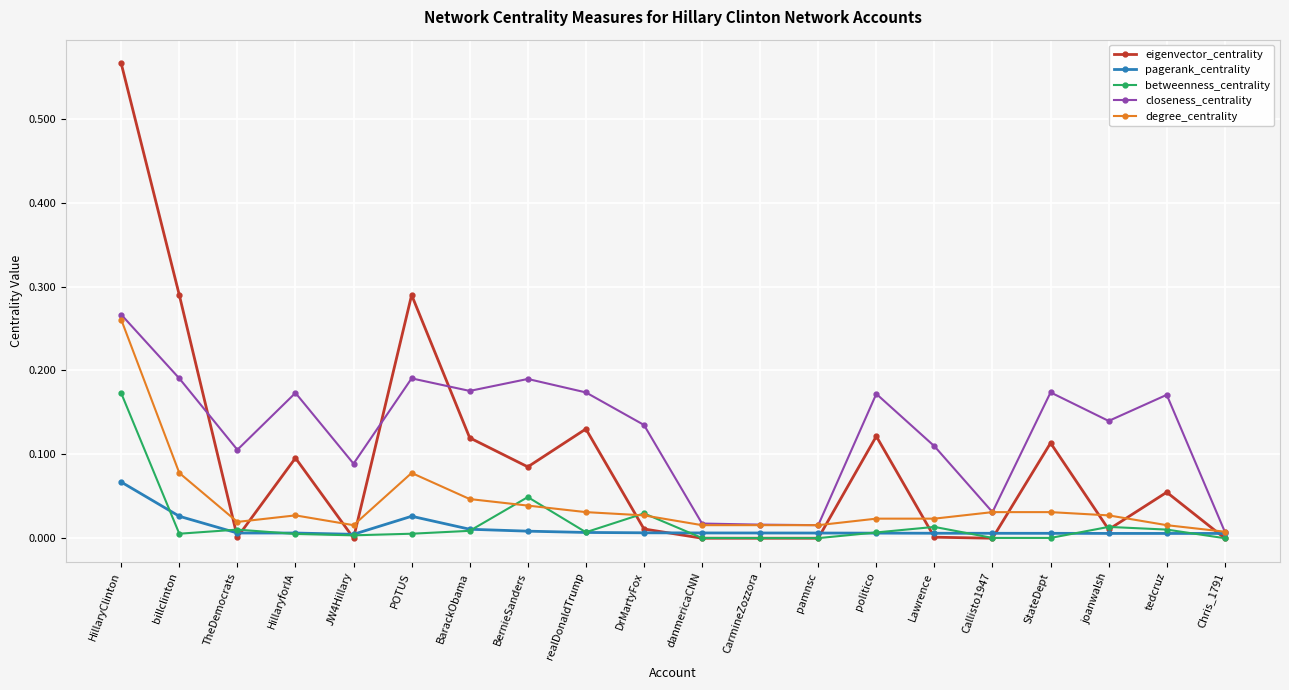

True or false: betweenness_centrality has more than 1 interior local peaks.

True